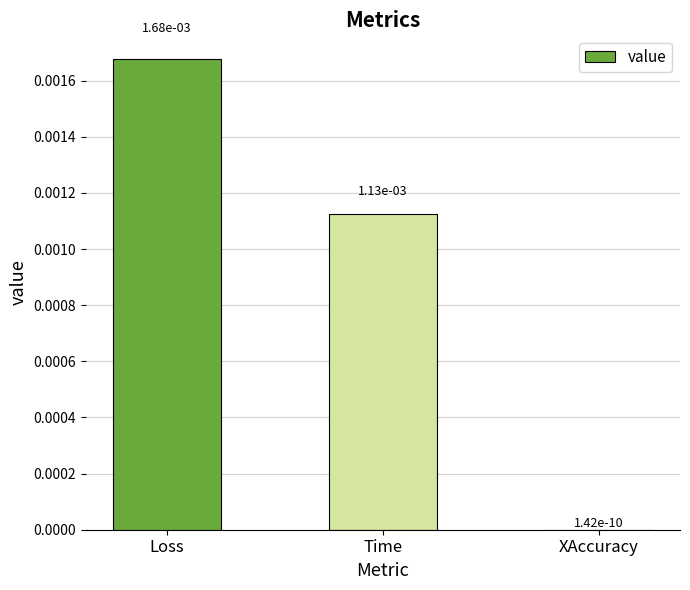

The value at Time is 0.0. True or false?

True